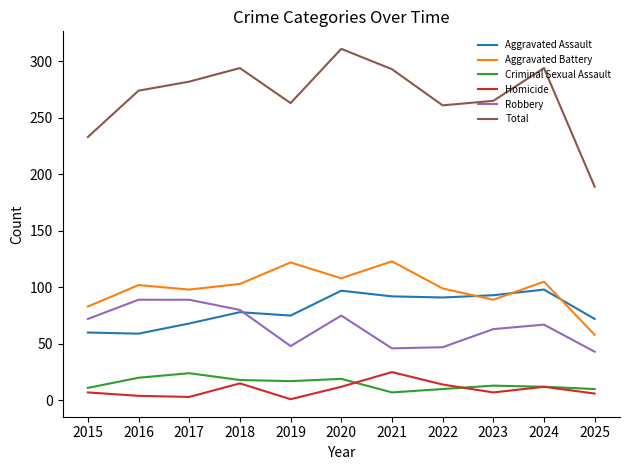

Which series has the largest total across all categories?

Total